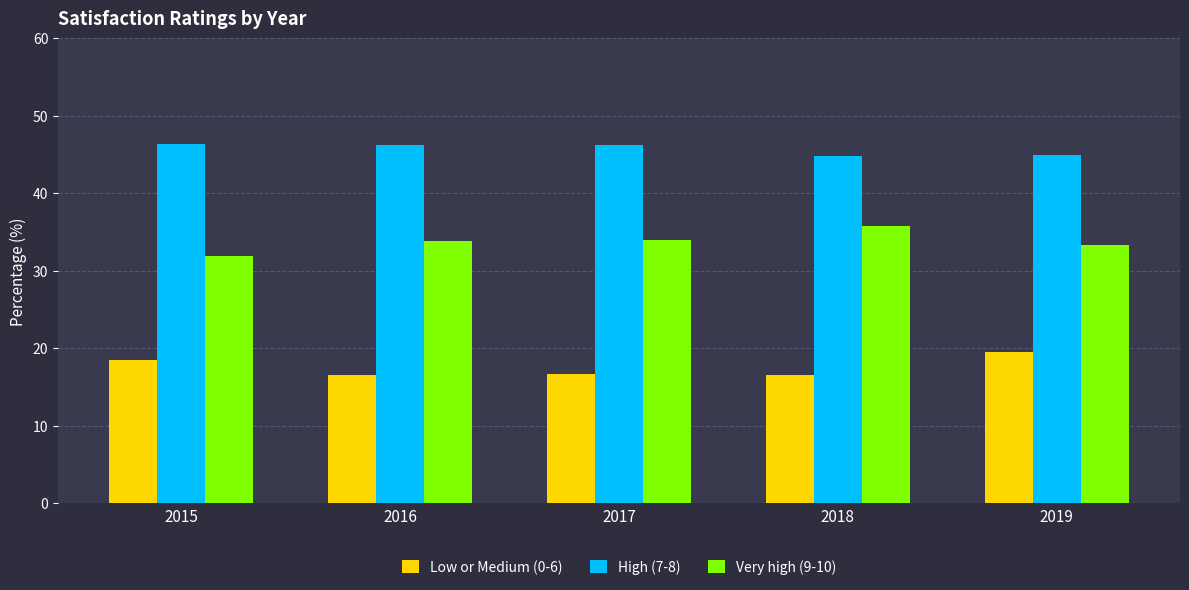

Which series has the largest total across all categories?

High (7-8)